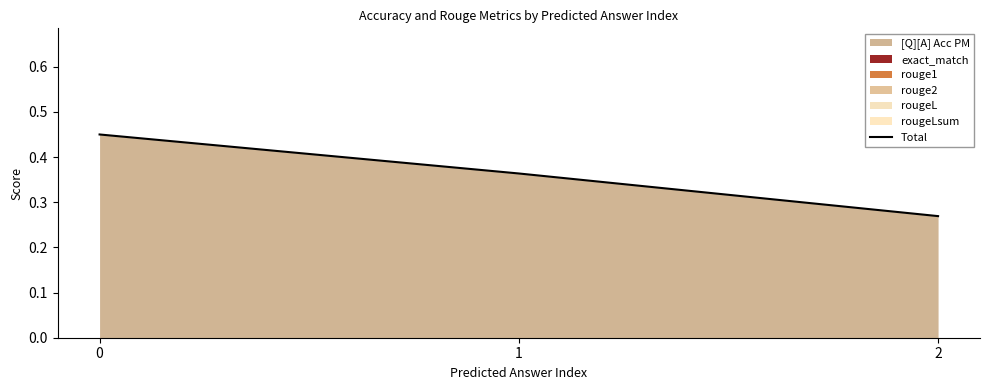

How many lines are shown in the chart?

1